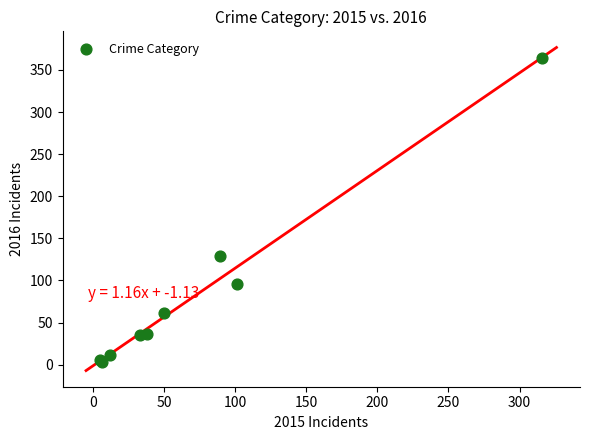

What Y value in the scatter plot is closest to 183?

129